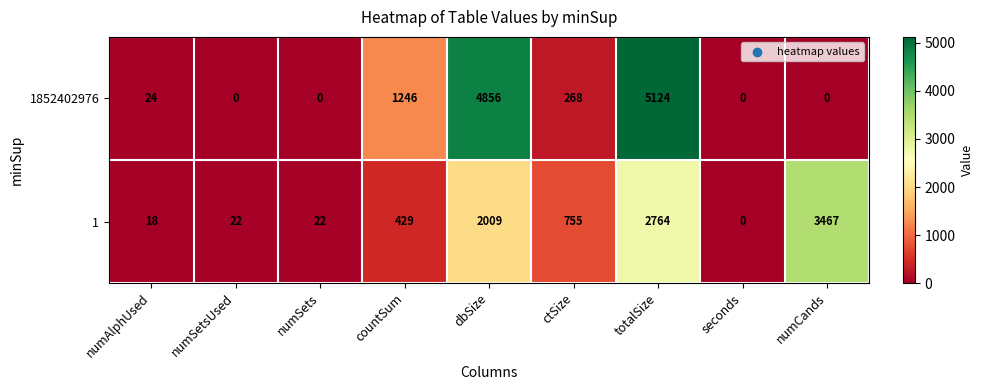

Which series has the largest total across all categories?

1852402976